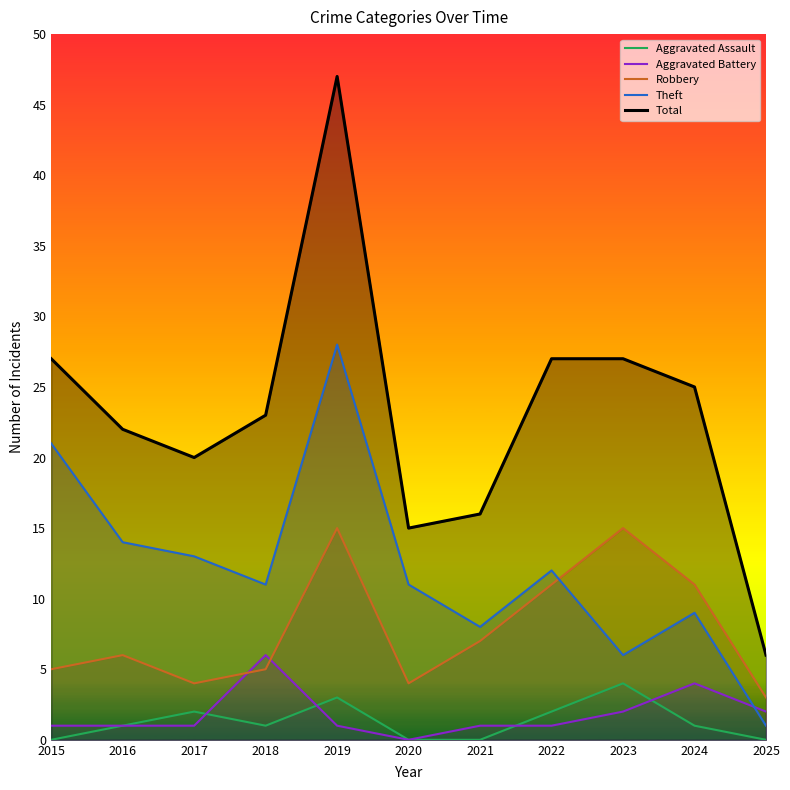

How many data points does each series have?

11